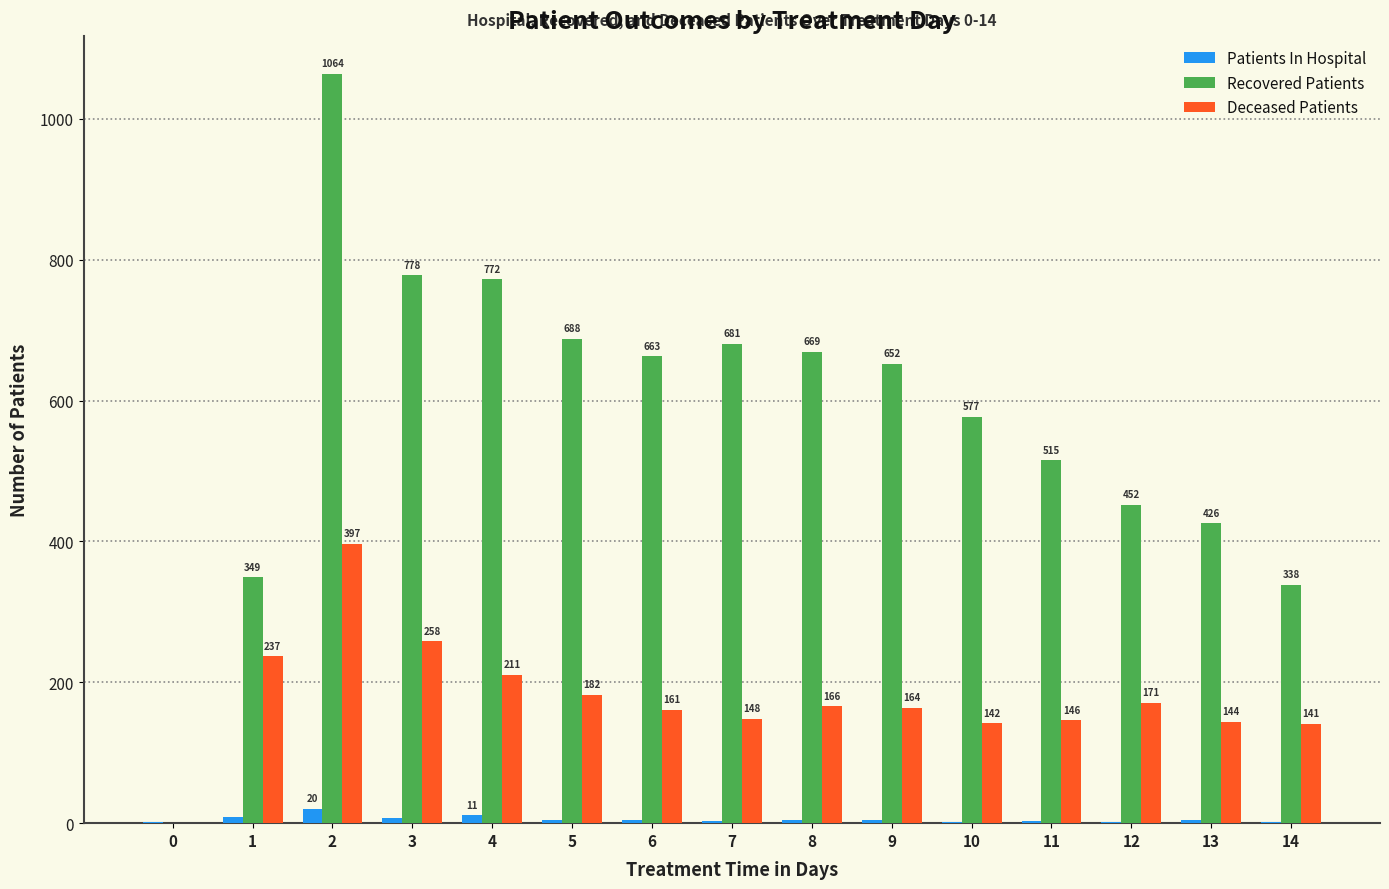

What is the approximate value of Patients In Hospital at 12?

1